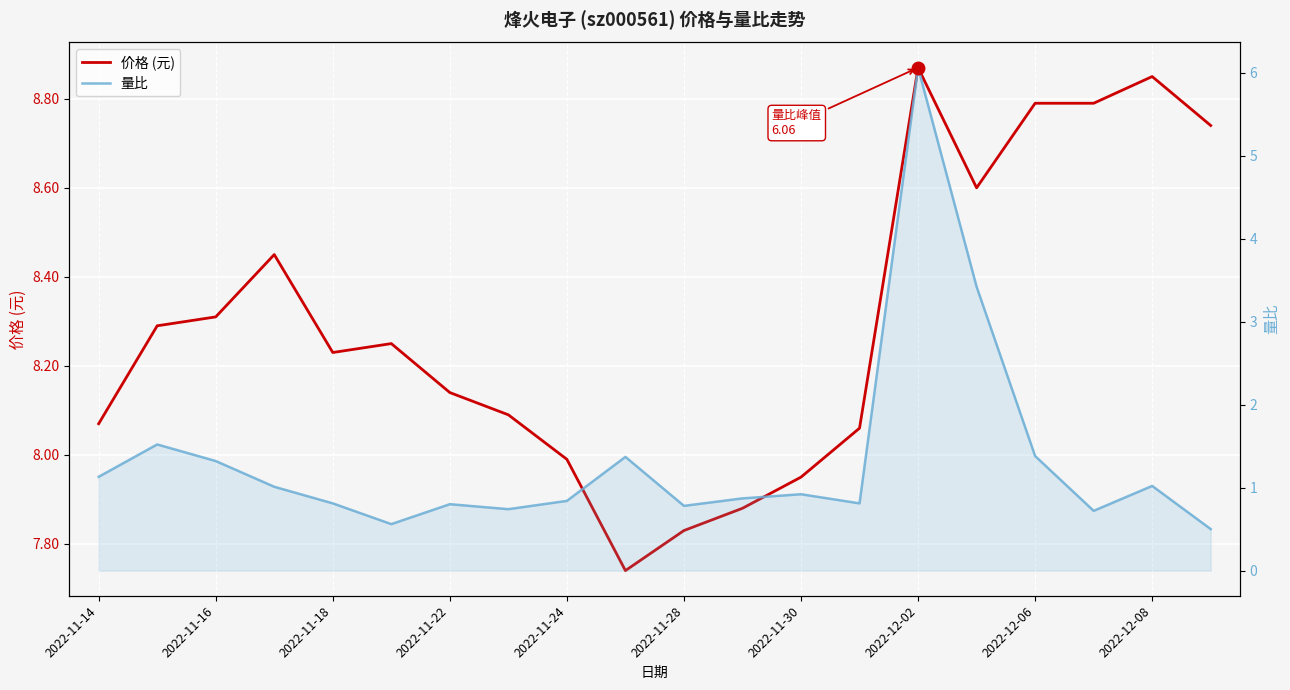

The value of 价格 (元) at 2022-11-30 is 4.0. True or false?

False